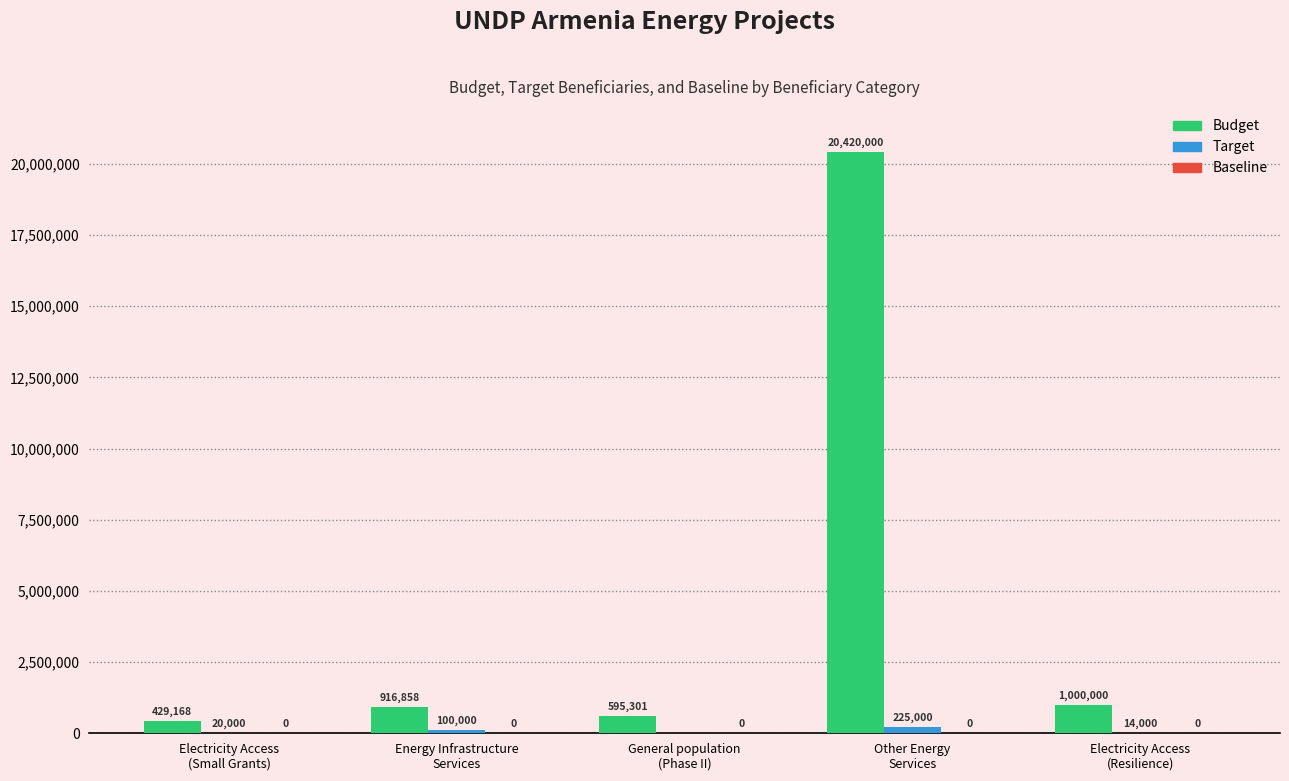

What is the maximum value for Budget?

20420000